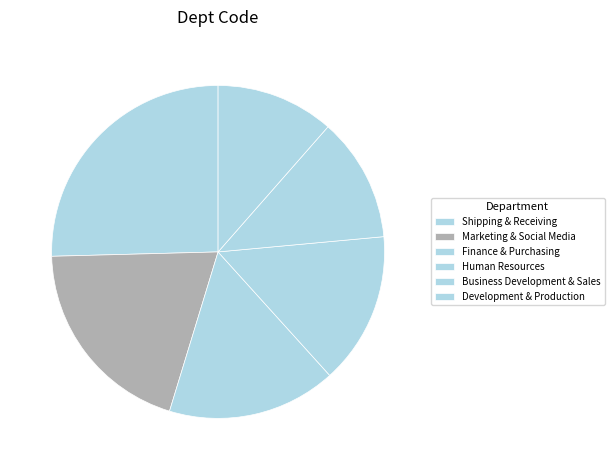

Rank the categories by value from lowest to highest.

Development & Production, Business Development & Sales, Human Resources, Finance & Purchasing, Marketing & Social Media, Shipping & Receiving